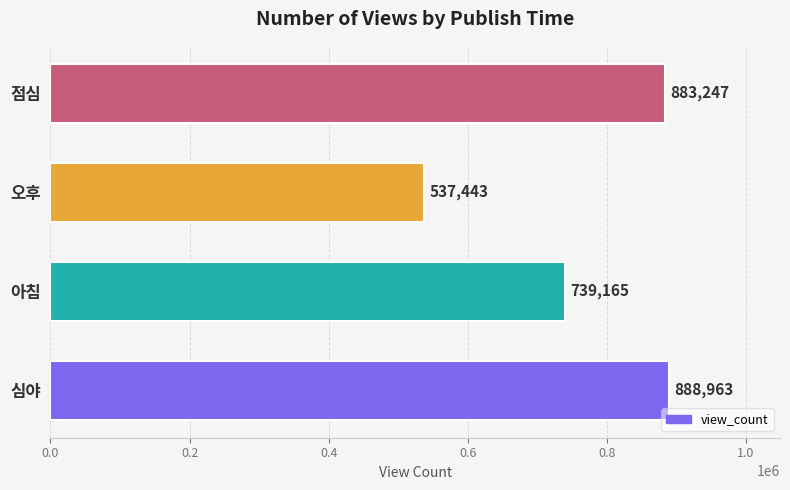

The chart shows a value of 961338 at 오후. True or false?

False